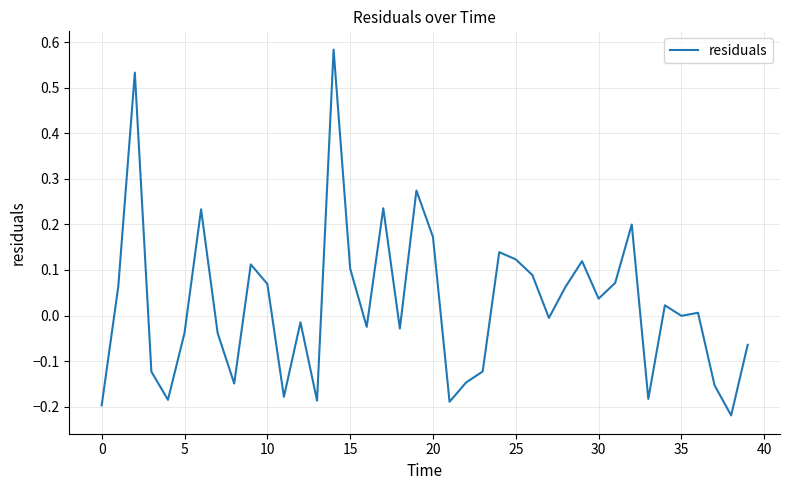

What is the difference between the maximum and minimum values?

0.8